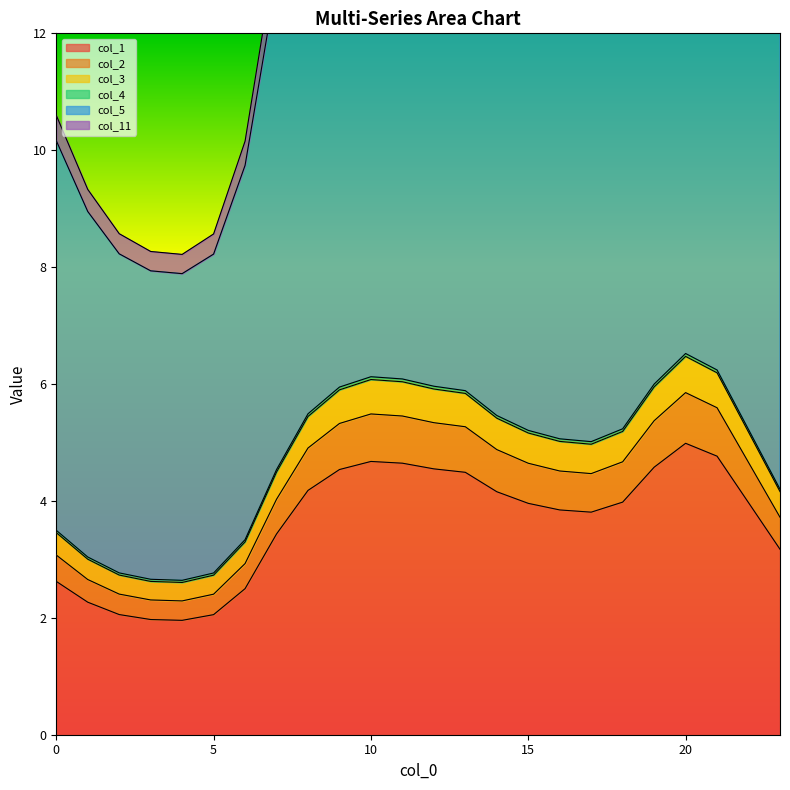

What is the value of the col_5 point at the 19th from the left?

14.8